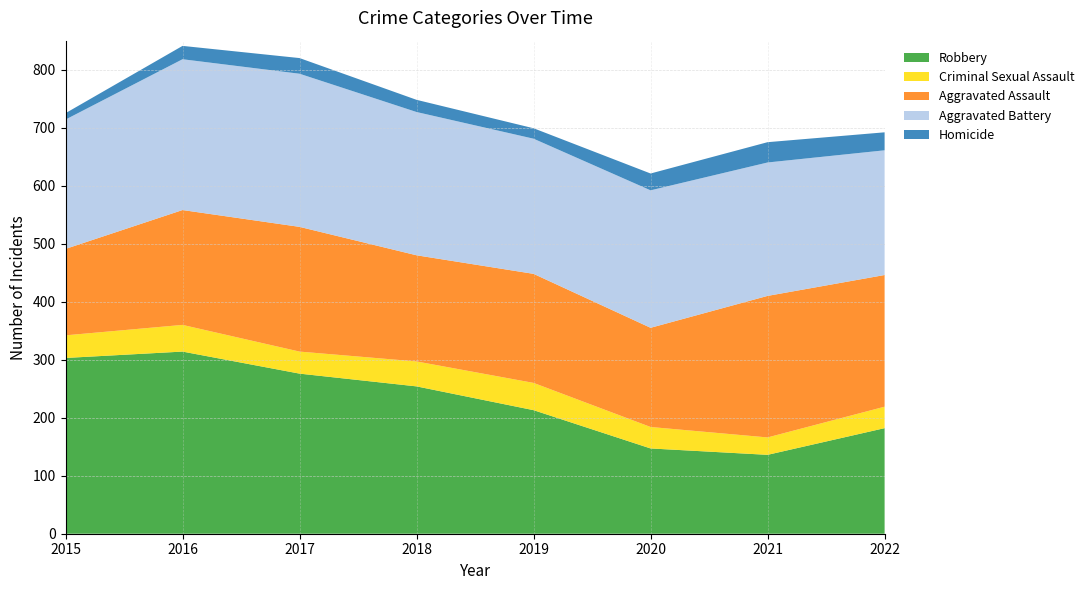

Reading left to right, transcribe all the data shown in this chart.

Aggravated Assault: 2015=149	2016=198	2017=215	2018=183	2019=188	2020=171	2021=244	2022=227
Aggravated Battery: 2015=223	2016=260	2017=264	2018=247	2019=233	2020=237	2021=230	2022=215
Criminal Sexual Assault: 2015=39	2016=46	2017=38	2018=43	2019=47	2020=37	2021=30	2022=37
Homicide: 2015=11	2016=23	2017=27	2018=21	2019=18	2020=29	2021=35	2022=31
Robbery: 2015=303	2016=314	2017=276	2018=254	2019=213	2020=147	2021=136	2022=182